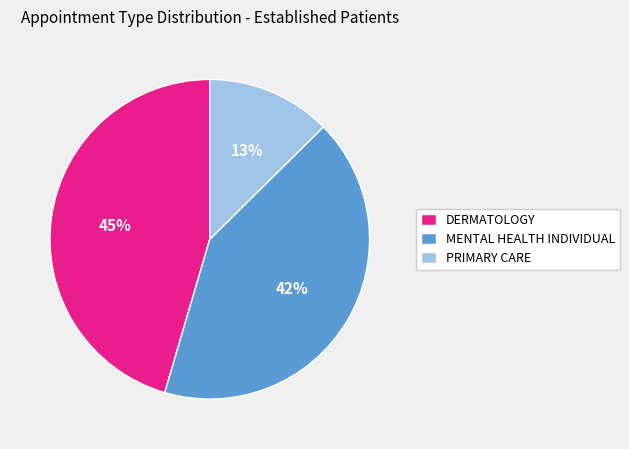

What percentage is the DERMATOLOGY slice, to the nearest percent?

45%